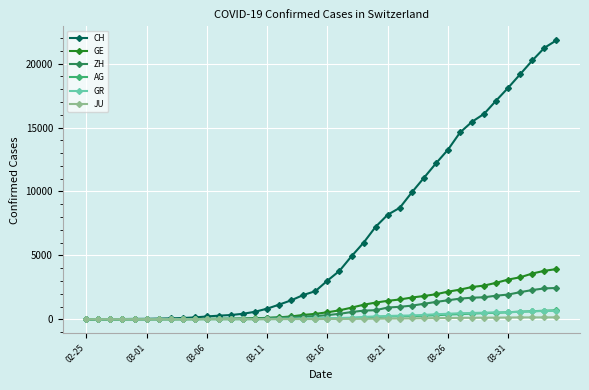

Which series has the largest range (max minus min)?

CH